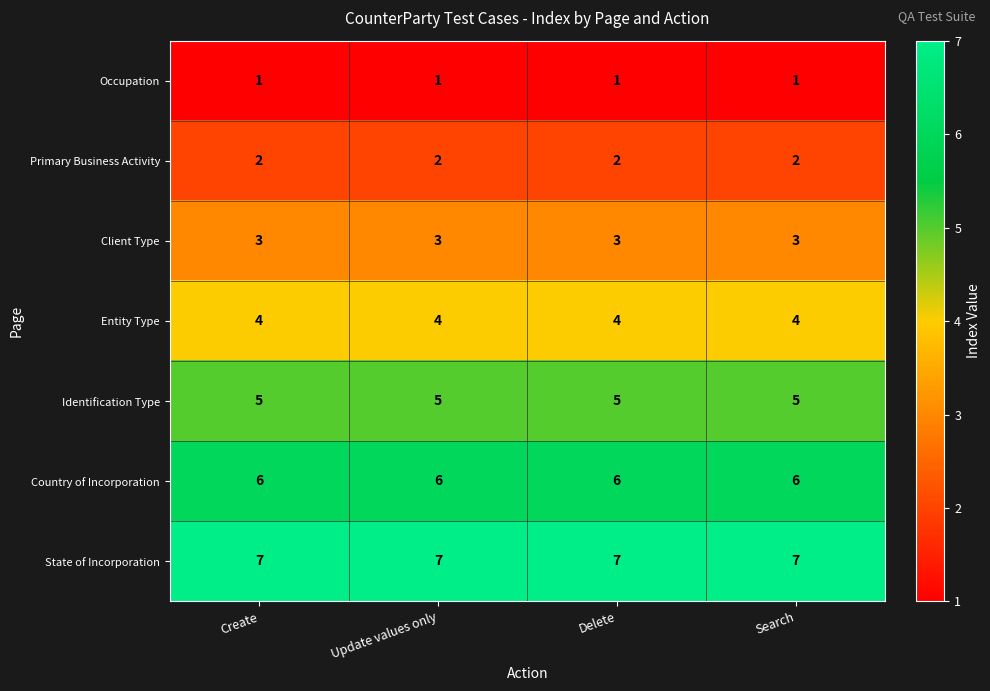

What value does the Entity Type series have at Create?

4